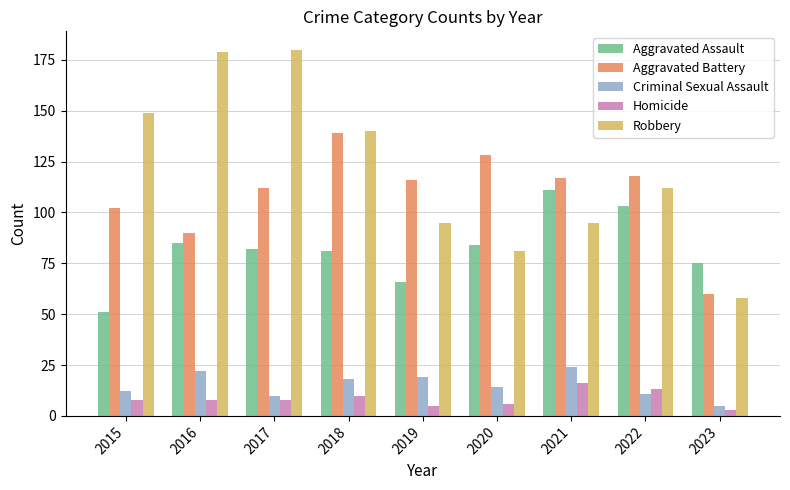

What is the value of the Robbery bar at the 5th from the left?

95